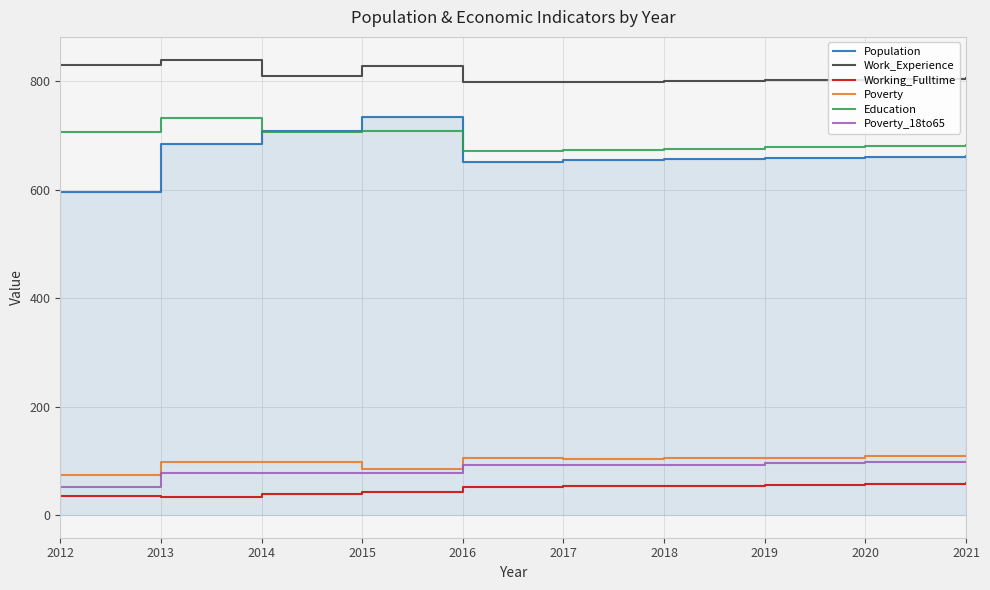

True or false: Working_Fulltime has a value of 57 at 2020.

True